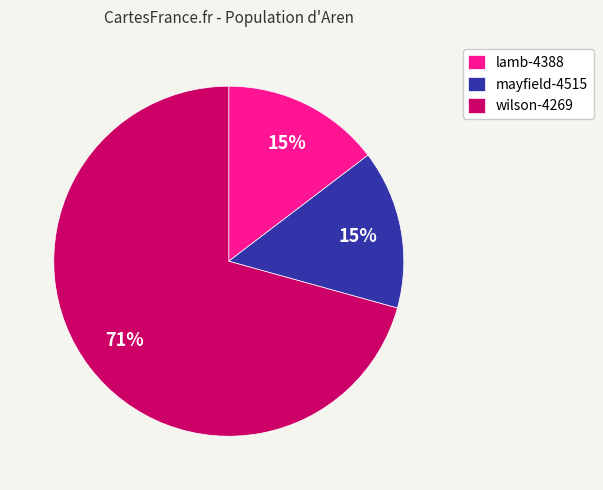

Combined, do mayfield-4515 and wilson-4269 account for over 50%?

Yes